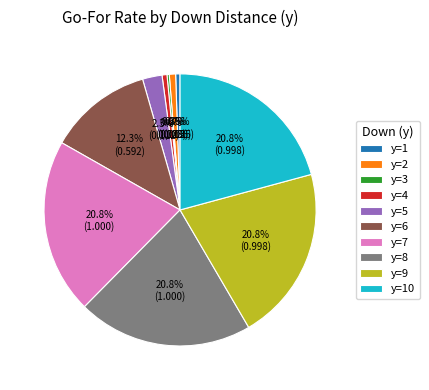

Combined, do y=9 and y=7 account for over 50%?

No